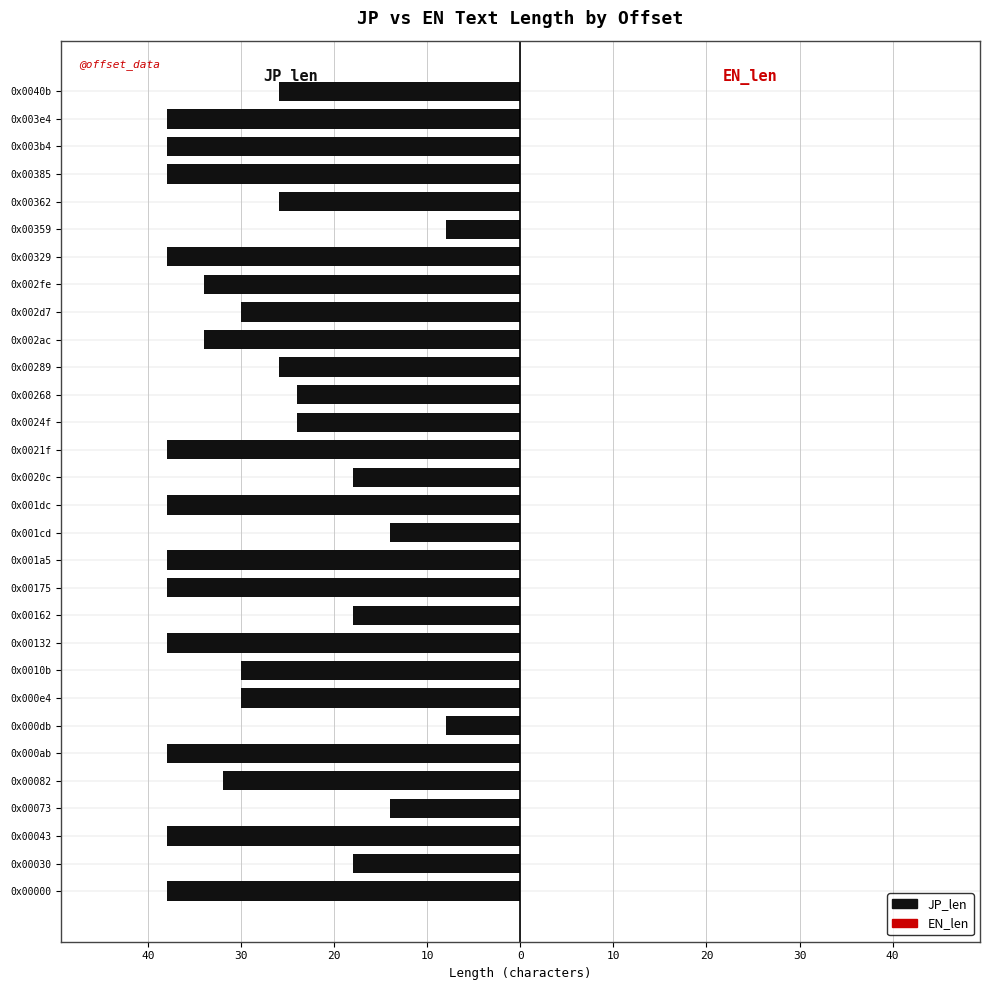

Are the bars horizontal?

Yes